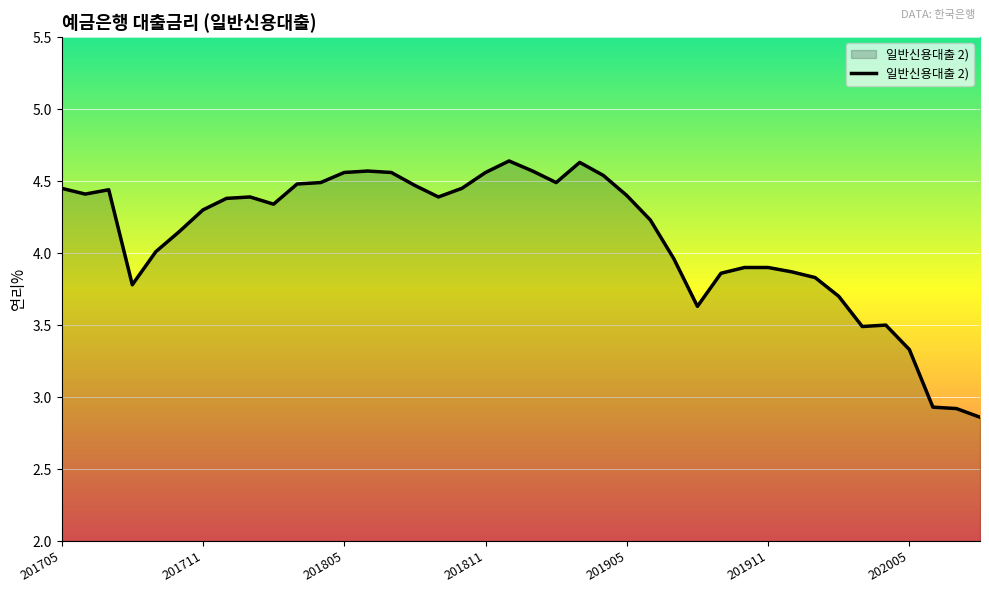

At which category does the chart reach its minimum across all series?

39